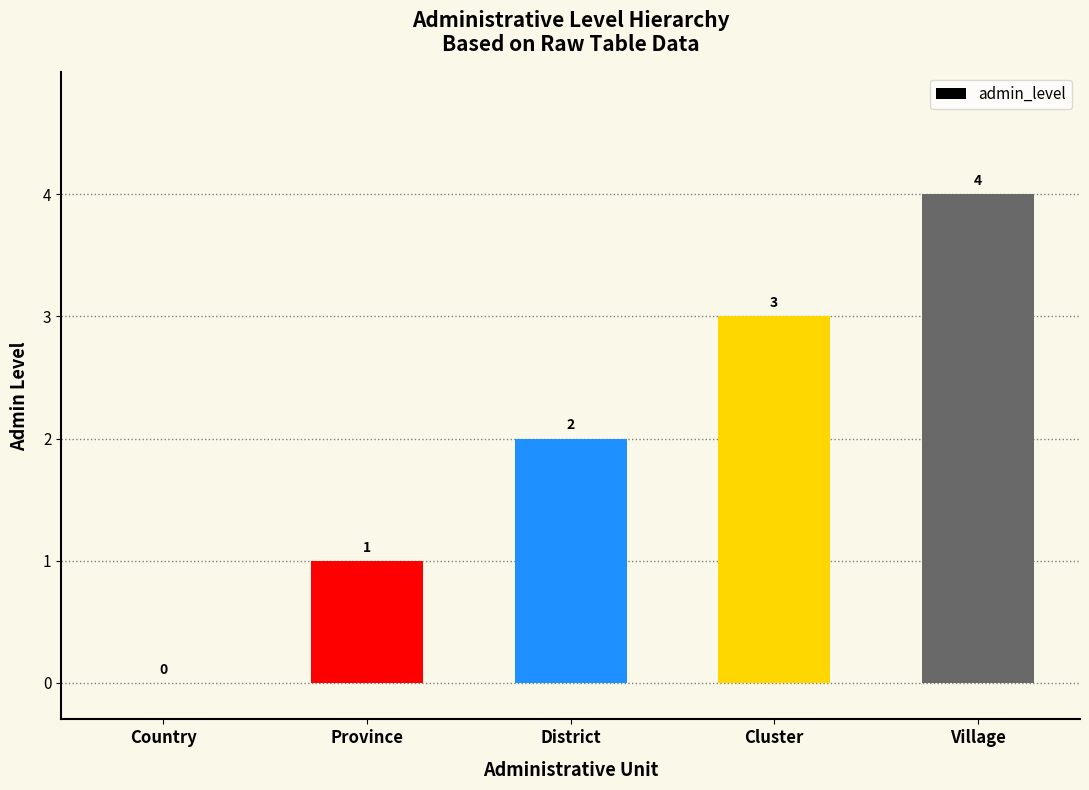

How many values are above zero?

4